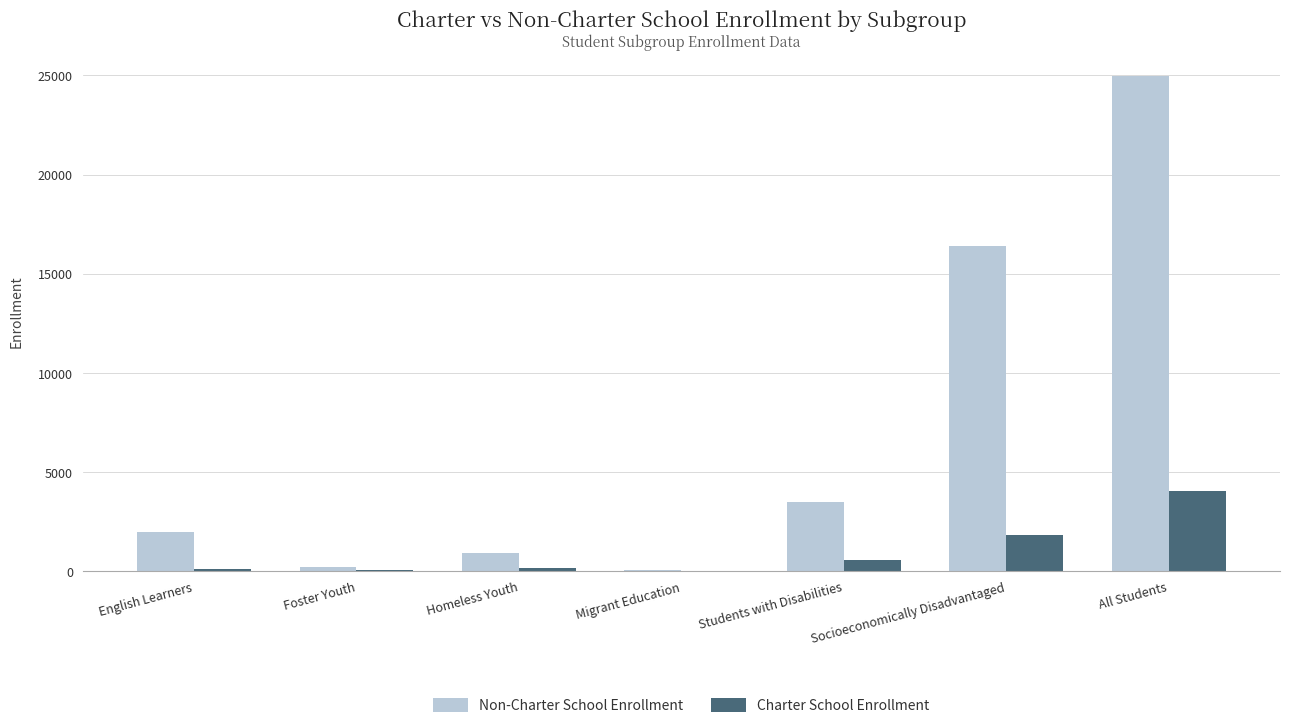

What is the difference between the Charter School Enrollment values at Foster Youth and Socioeconomically Disadvantaged?

1801